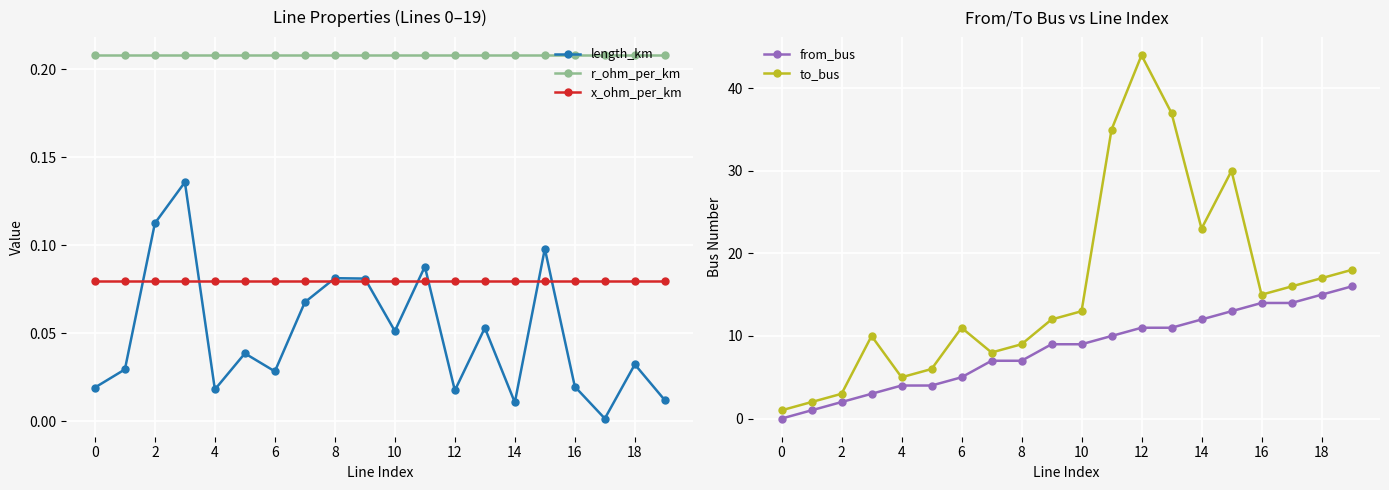

Is the value of r_ohm_per_km at 12 greater than the value of length_km at 10?

Yes